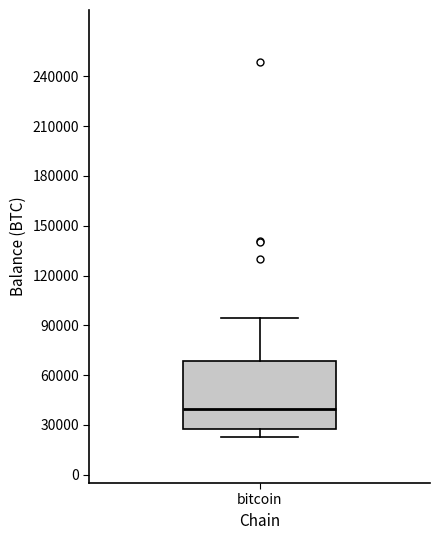

Where is the lower edge of the box for bitcoin on the y-axis? The values are not printed on the chart, so give them approximately, as read against the axis.

25000